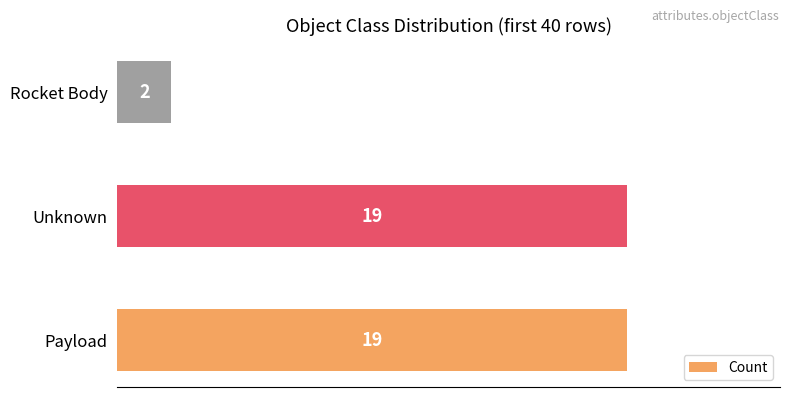

True or false: the data shows 2 at Rocket Body.

True